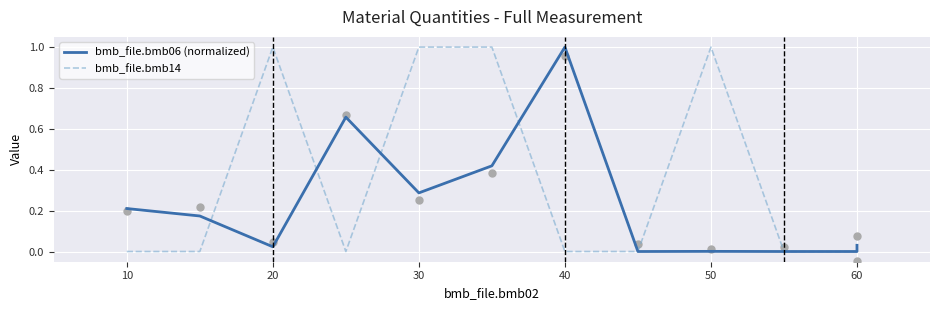

Which series has the widest spread of Y values?

bmb_file.bmb06 (normalized)